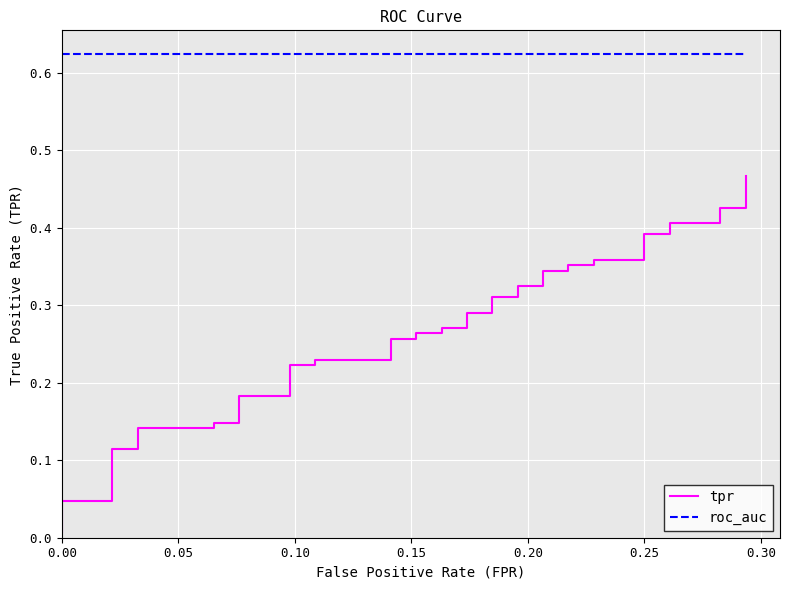

Which series has the widest spread of values?

tpr